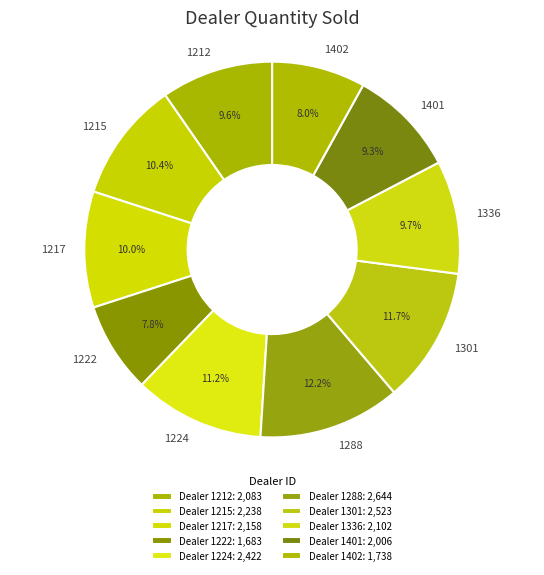

Approximately how many times larger is the value at 1215 compared to 1336?

1.1